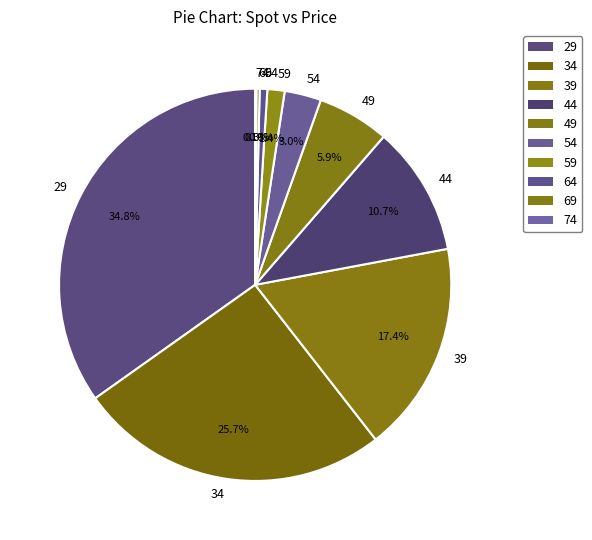

Is 64 the majority of the pie?

No